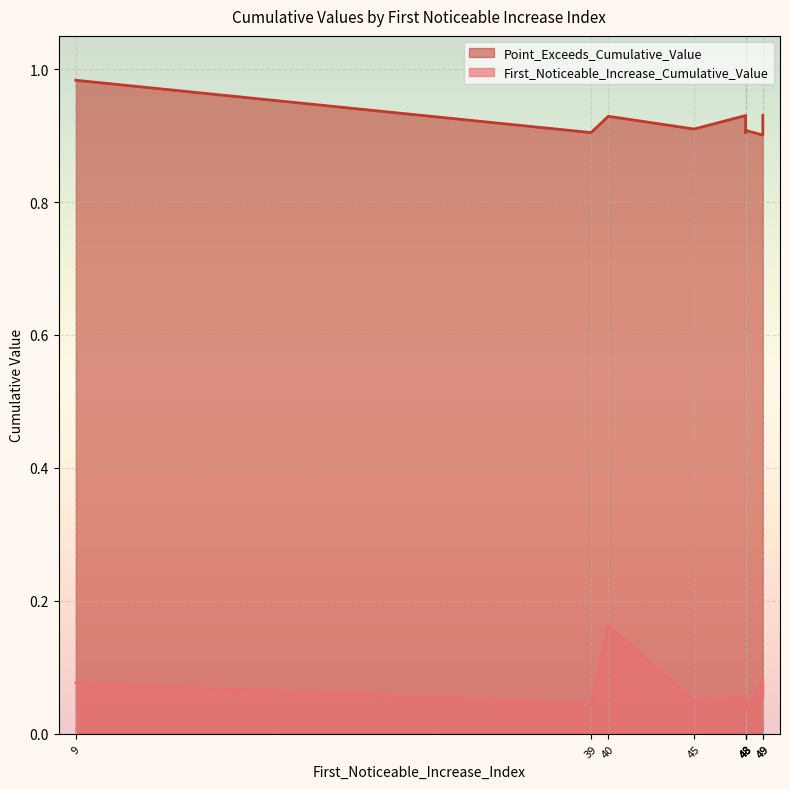

True or false: Point_Exceeds_Cumulative_Value and First_Noticeable_Increase_Cumulative_Value cross at least once.

False